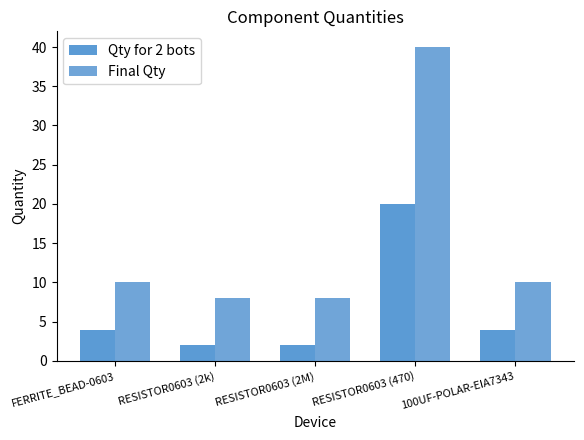

What is the lowest value of the Final Qty series?

8